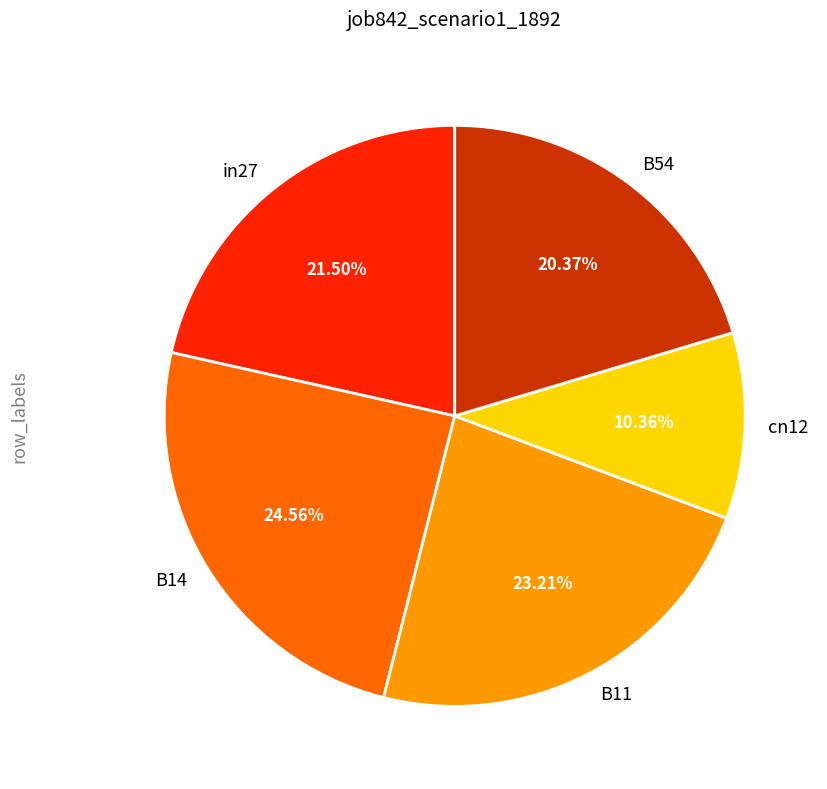

What percentage is the cn12 slice, to the nearest percent?

10%